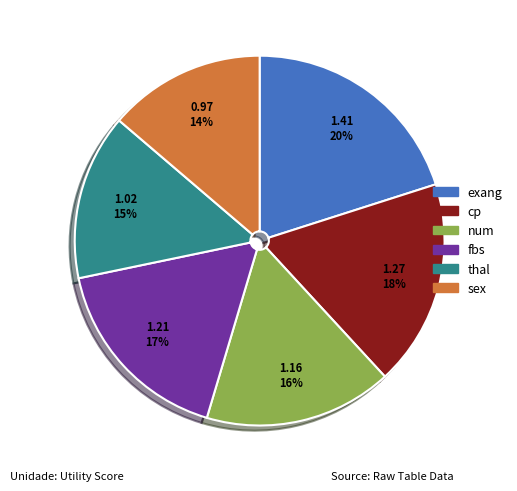

How many slices are in this pie chart?

6